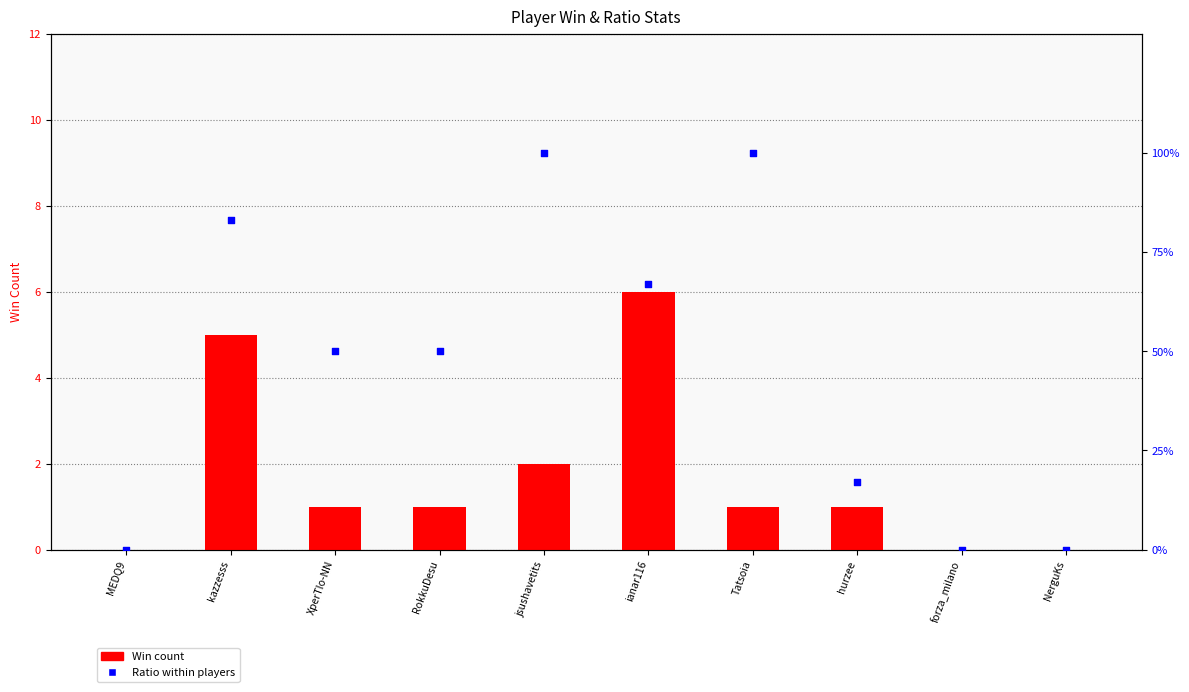

Which series has the largest total across all categories?

Ratio (%)